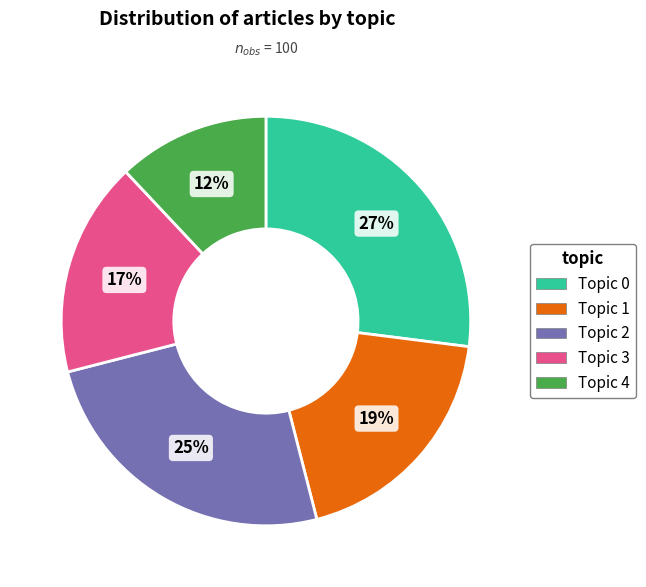

How many segments does this pie chart have?

5